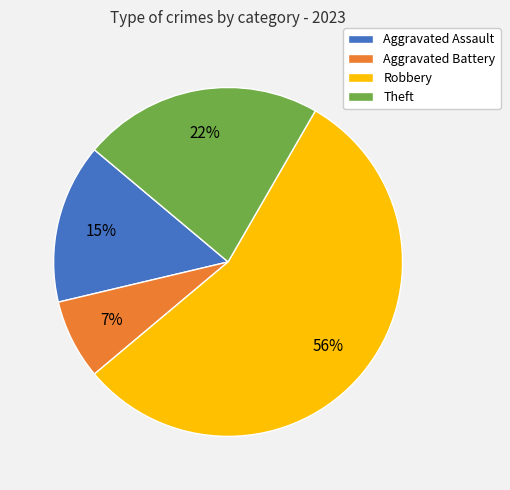

Combined, do Robbery and Aggravated Battery account for over 50%?

Yes